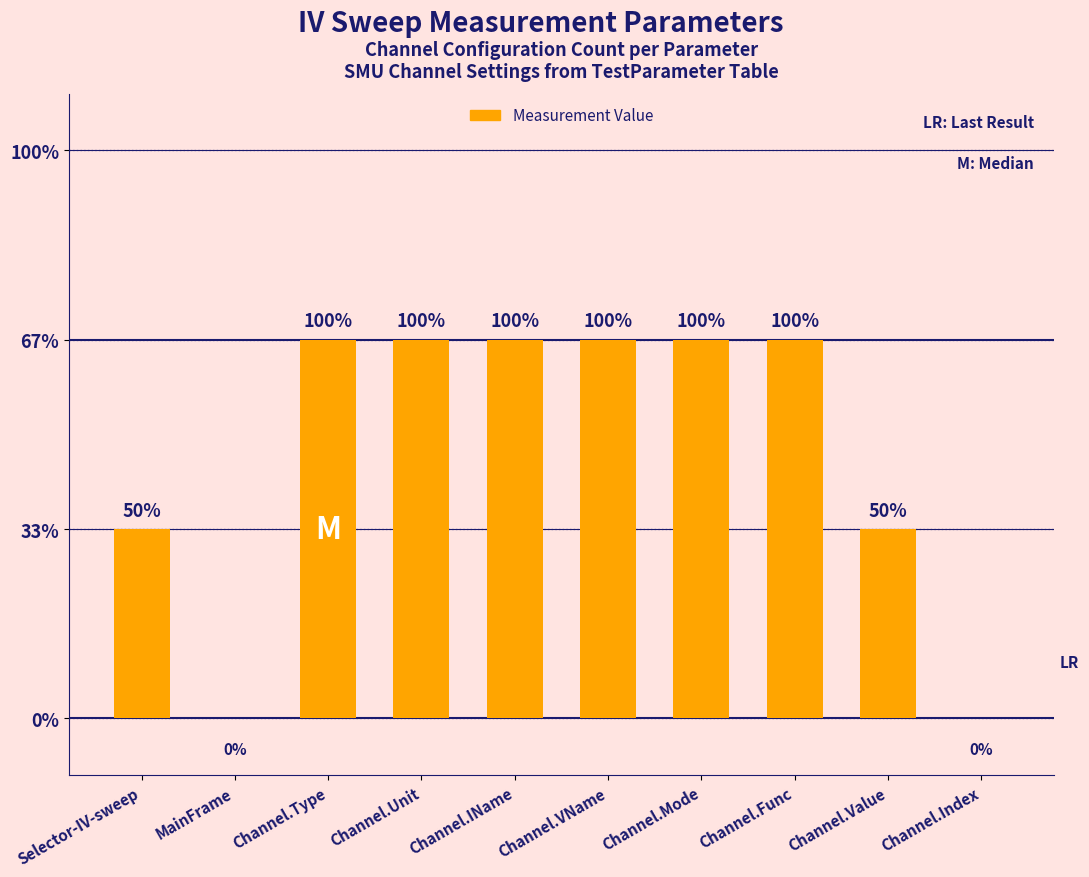

The value at Channel.VName is 2. True or false?

True